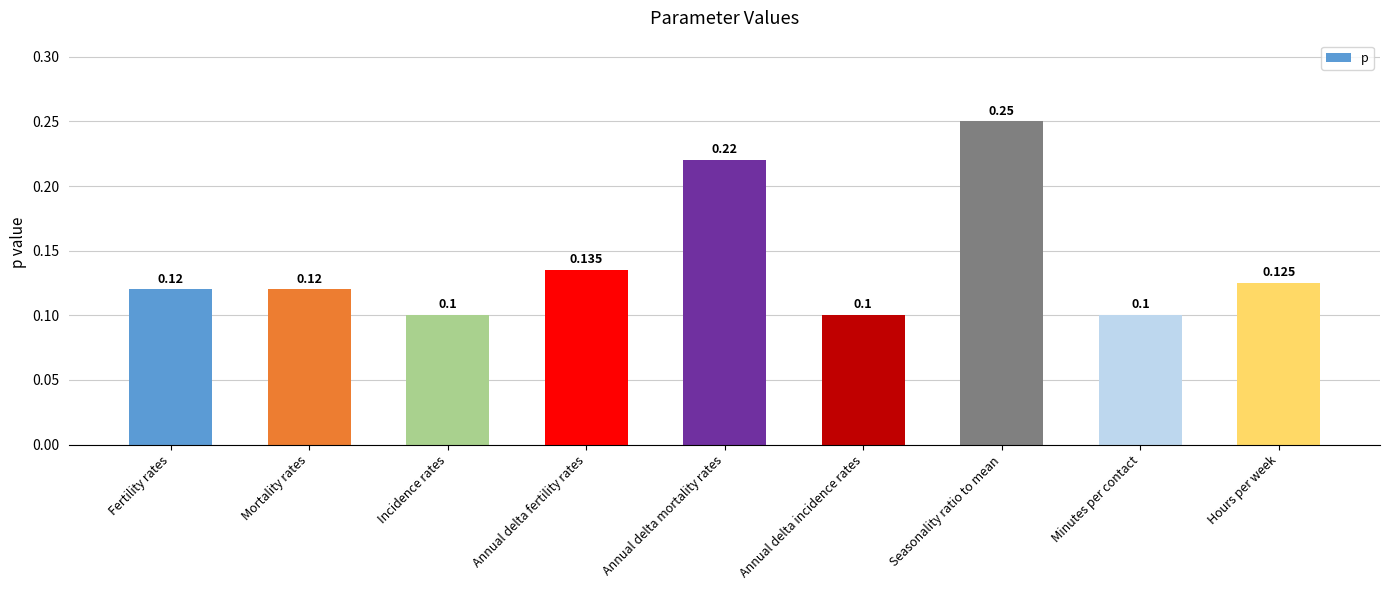

How many series are shown in this chart?

1